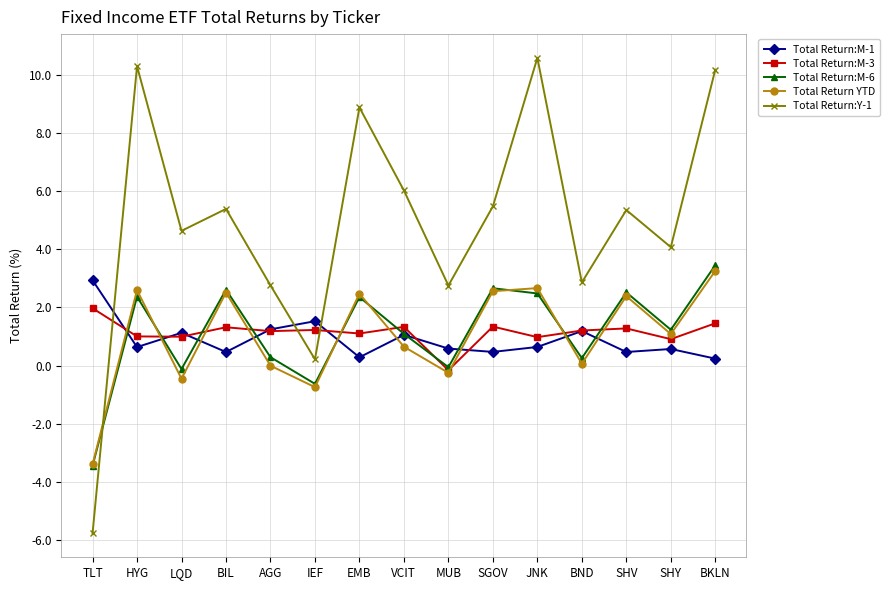

Where is the first local minimum for Total Return YTD?

LQD